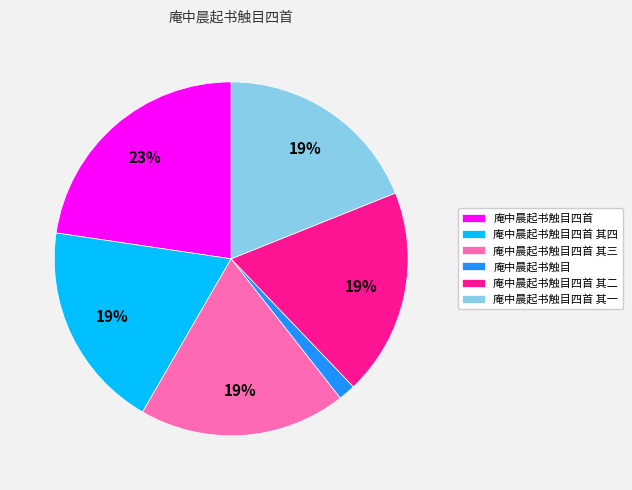

Is there a majority slice in this chart?

No